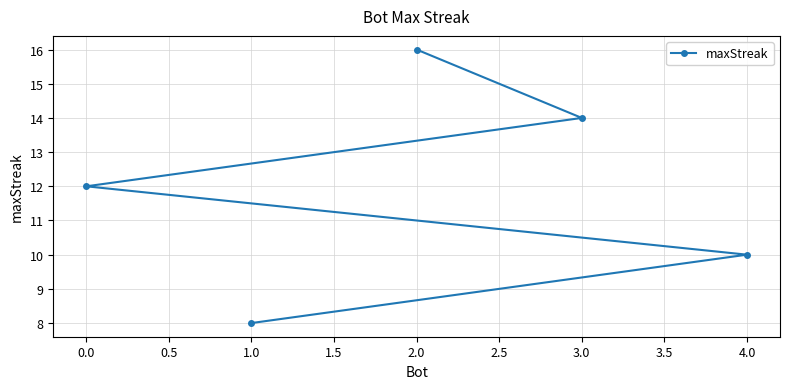

What is the change in value from 2.0 to 4.0?

-6